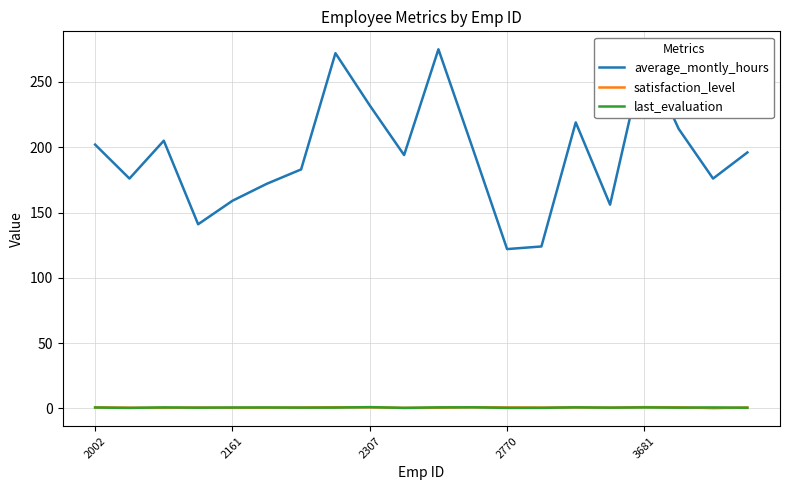

Which series has the largest range (max minus min)?

average_montly_hours